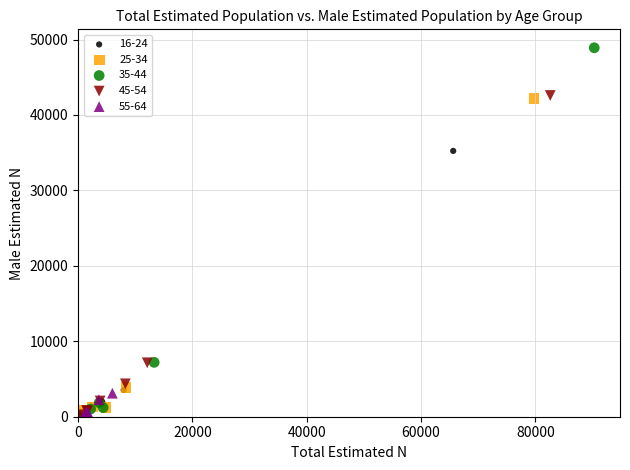

Which series has the widest spread of Y values?

35-44